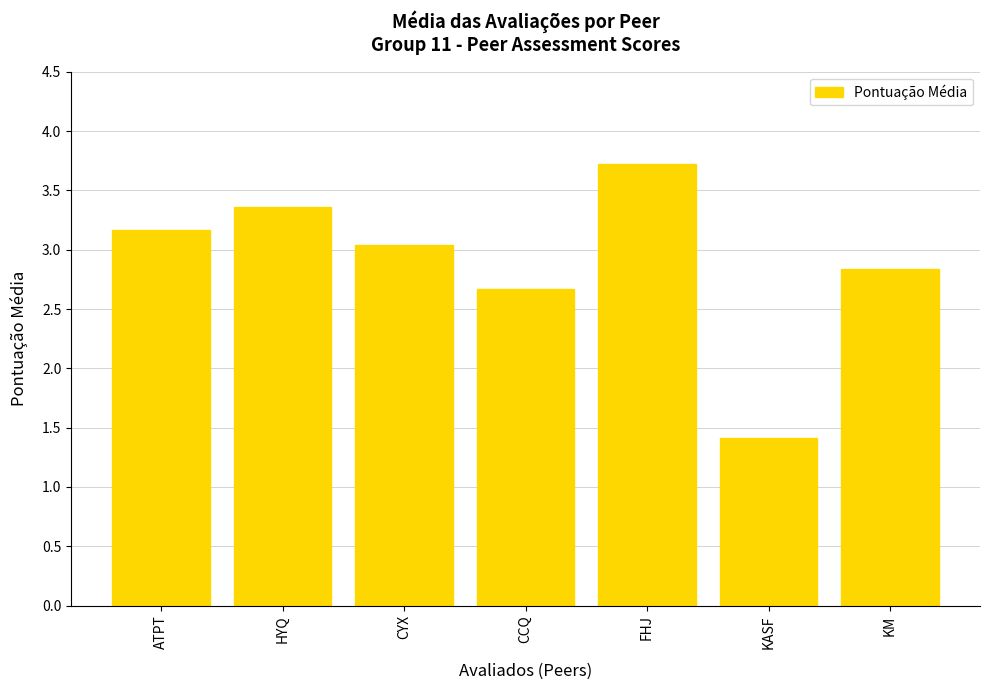

The chart shows a value of 3.7 at FHJ. True or false?

True